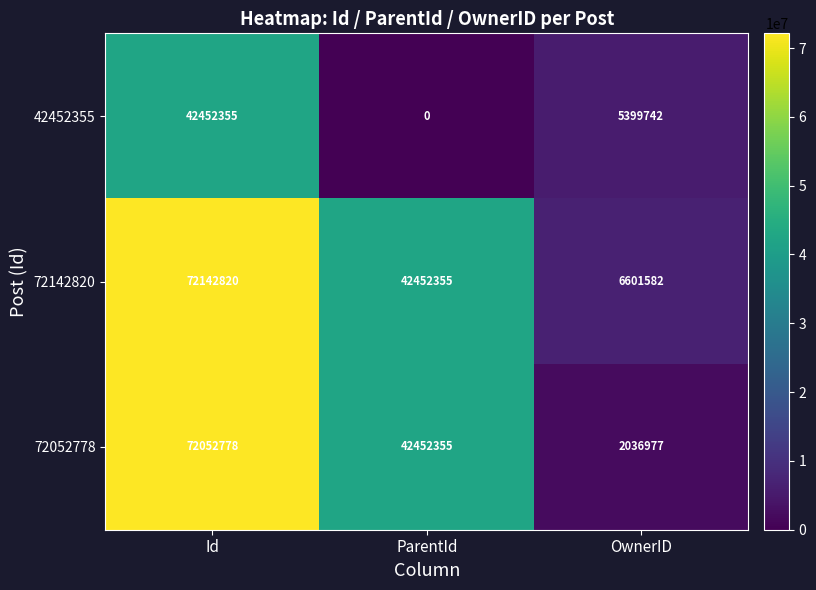

What is the minimum value for 72052778?

2036977